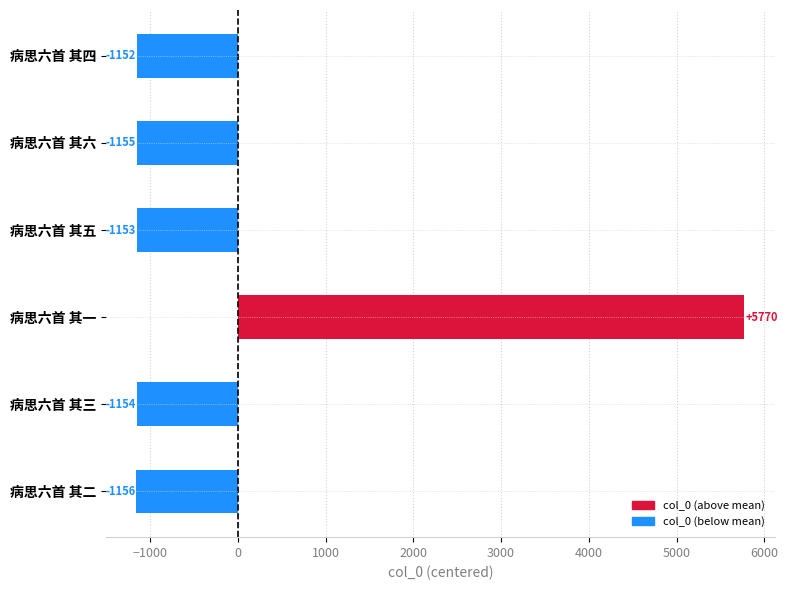

Read the value at 病思六首 其一, to the nearest 100.

5800